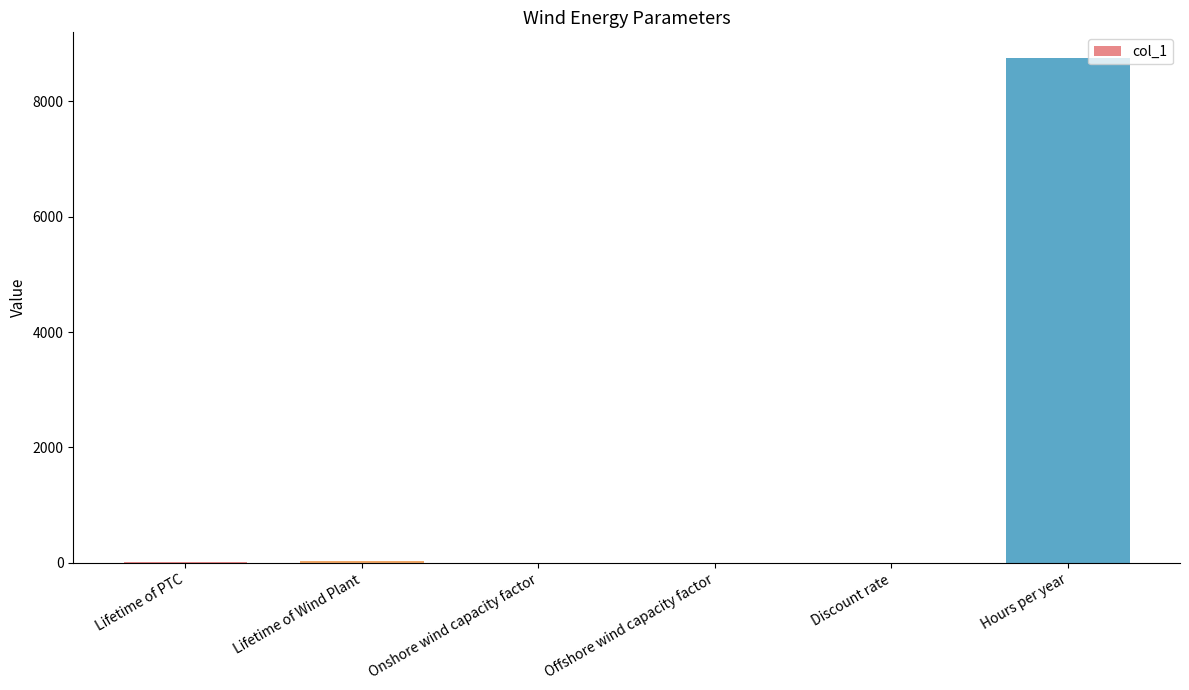

Is it true that the value at Discount rate is 0.0?

True